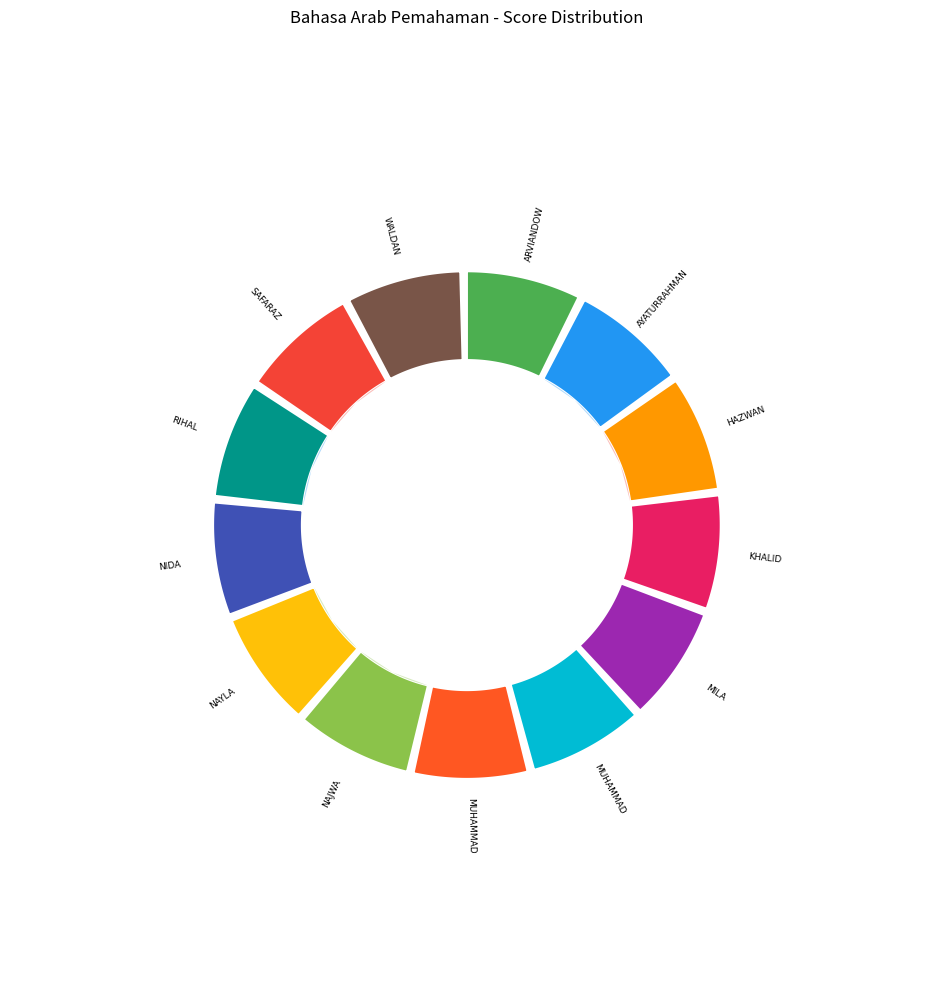

To the nearest percent, what is the combined percentage of RIHAL MUHARRIKUL HAQ and NAJWA HANI FILLAH?

15%